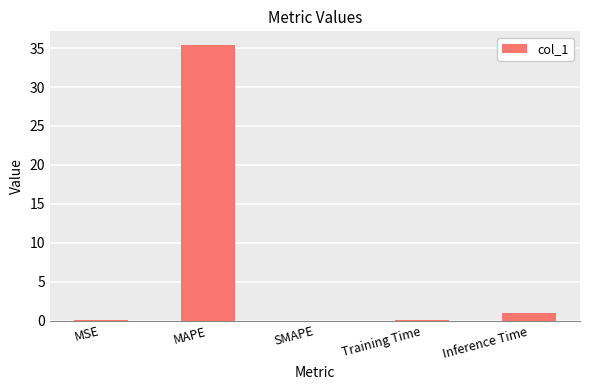

What is the change in value from MAPE to Inference Time?

-34.4